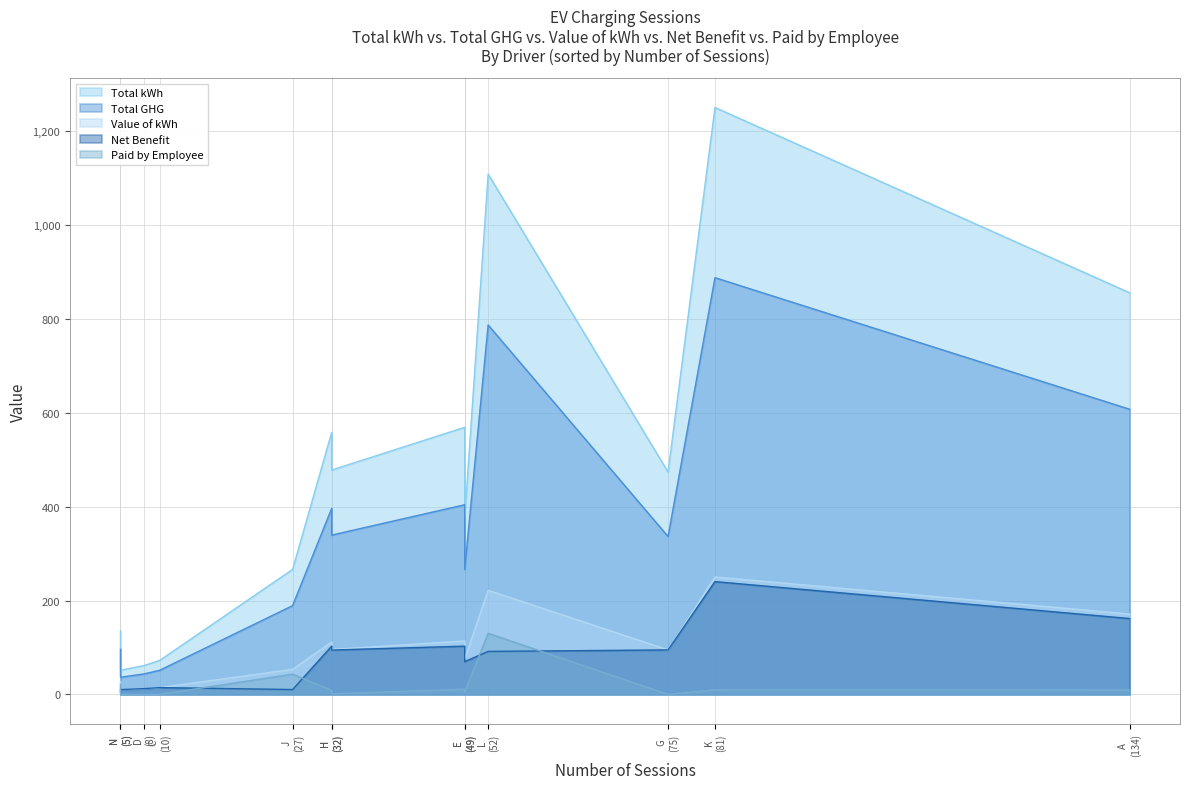

How many lines are shown in the chart?

5